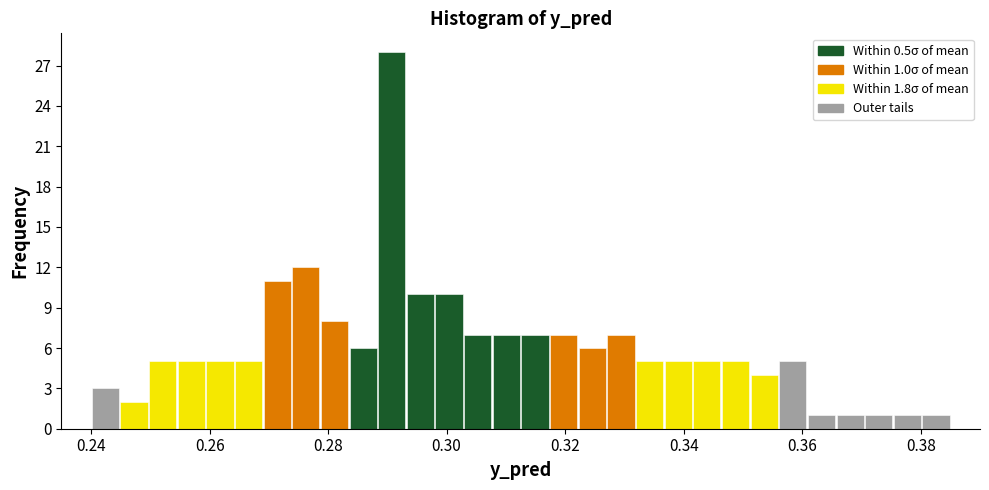

Read against the x-axis, roughly where is the centre of the tallest bar?

0.290